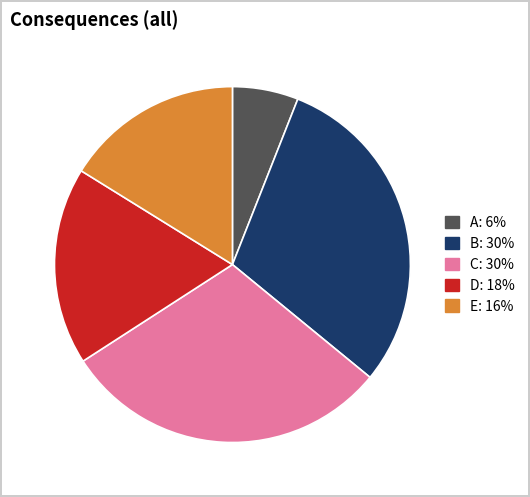

Is there a majority slice in this chart?

No